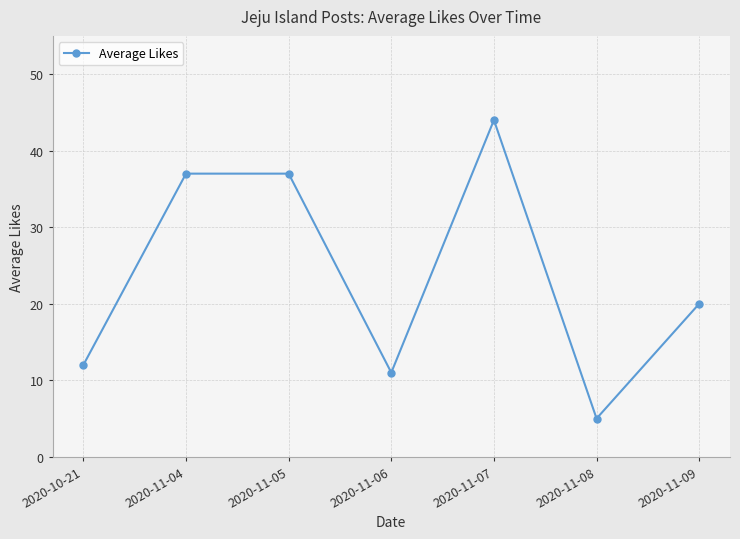

What is the label of the 3rd point from the right?

2020-11-07